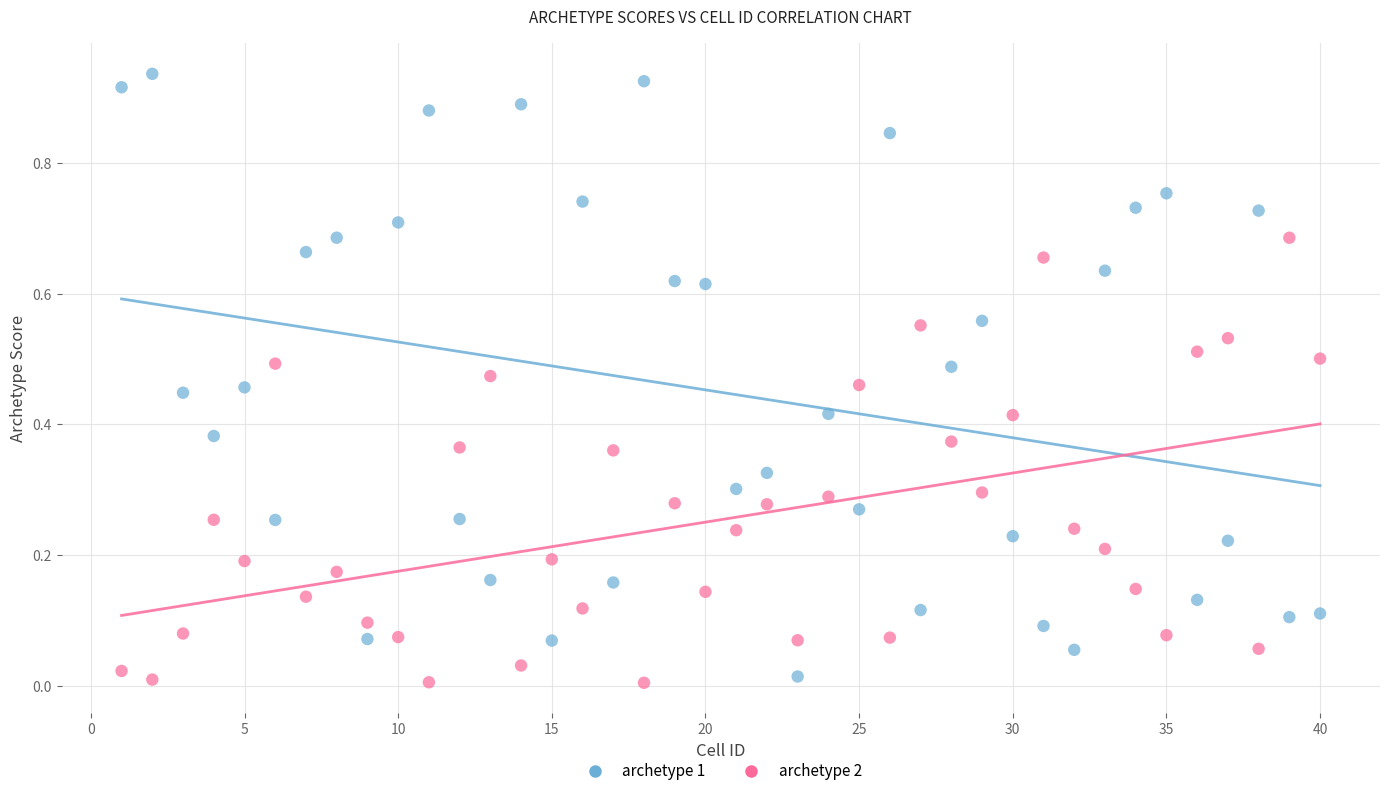

Which series contains the highest Y value?

archetype 1